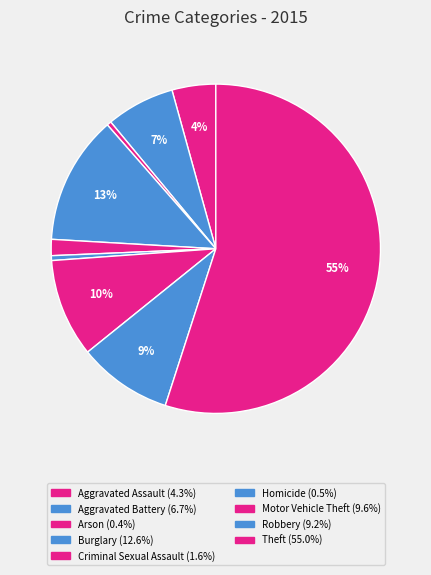

Rank the categories by value from lowest to highest.

Arson, Homicide, Criminal Sexual Assault, Aggravated Assault, Aggravated Battery, Robbery, Motor Vehicle Theft, Burglary, Theft